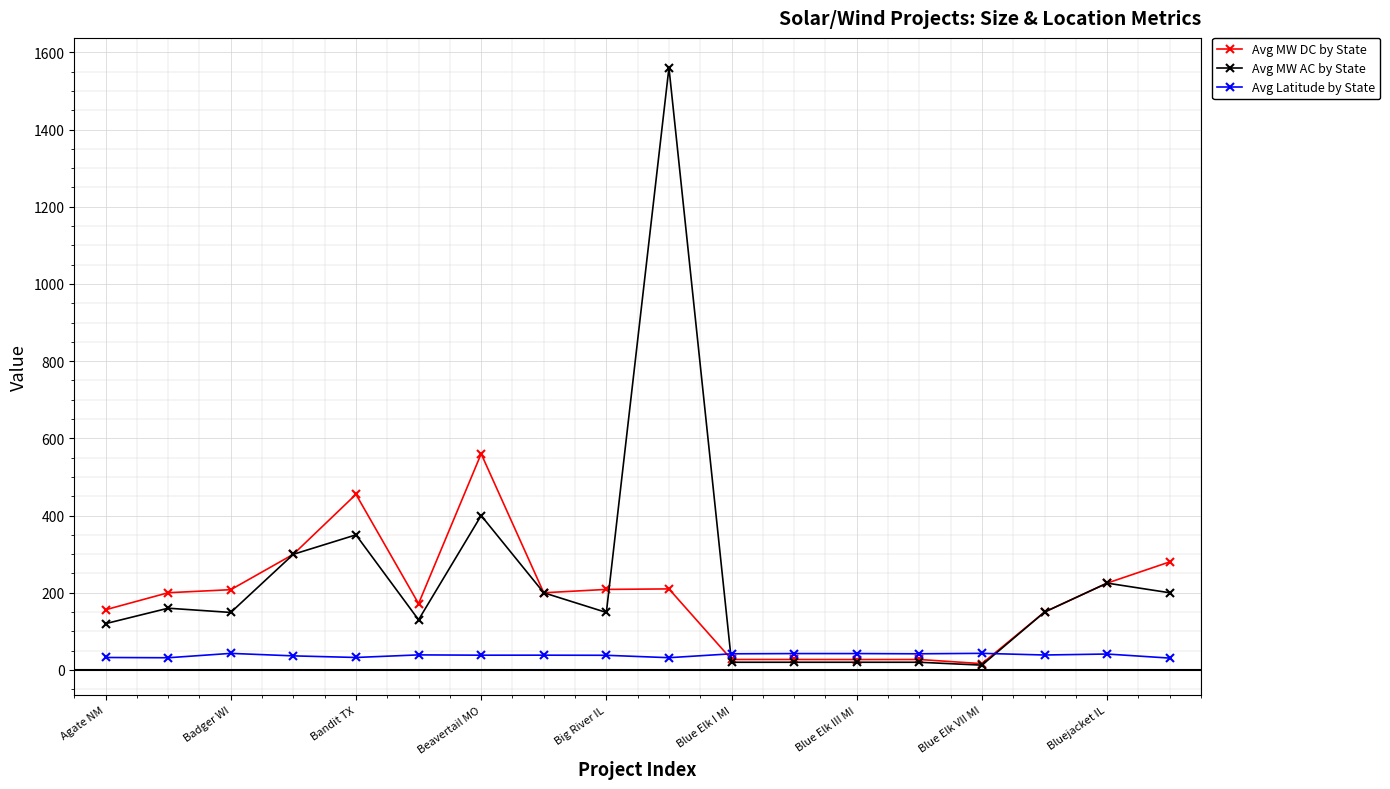

Does the chart display data point markers on the line(s)?

Yes